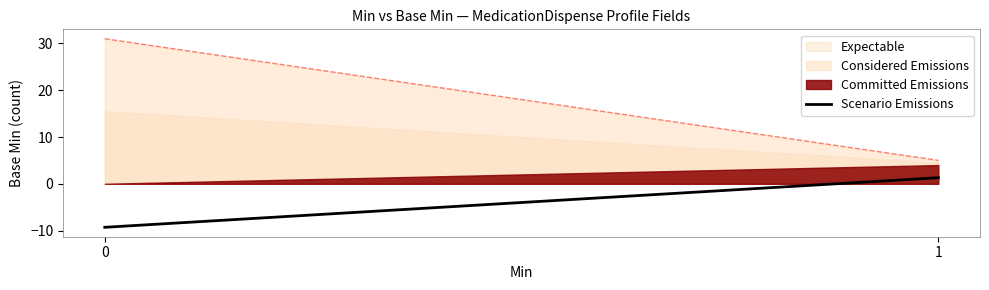

Rank the categories by value from highest to lowest.

1, 0